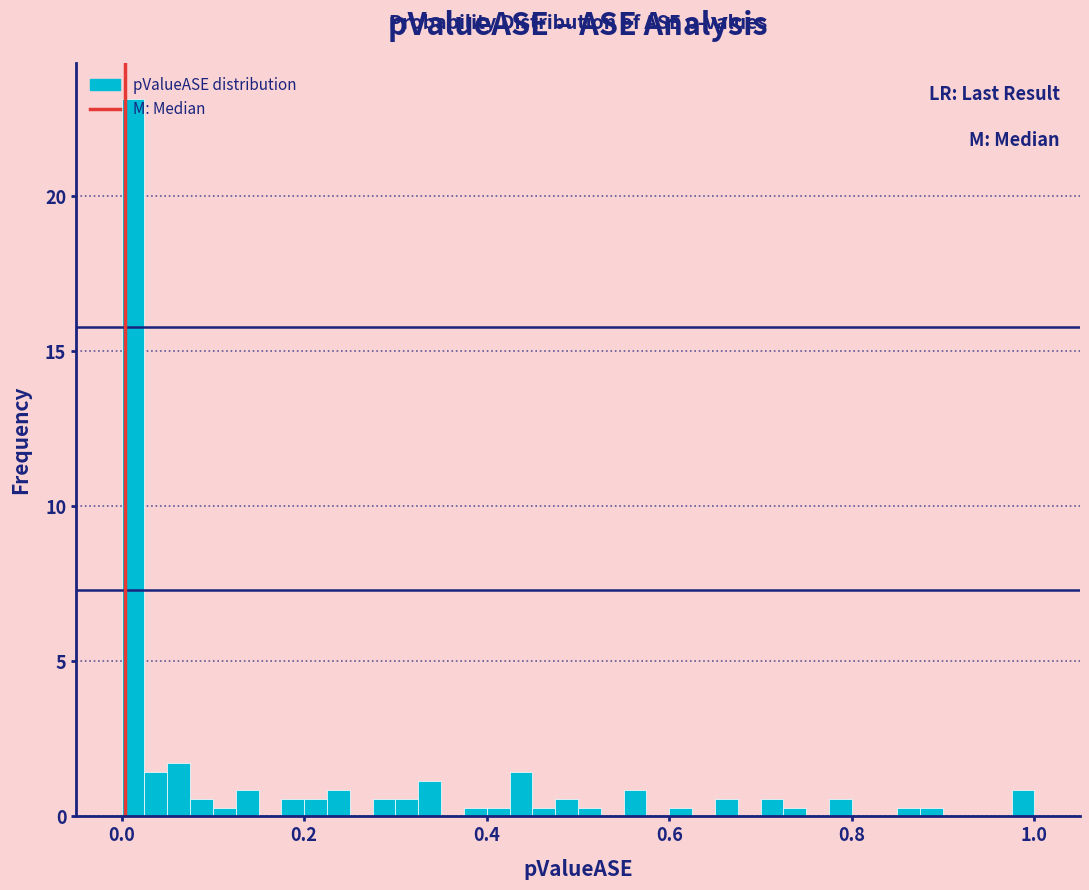

Around what value on the x-axis is the tallest bar? Give the approximate position of its centre, as read against the axis.

0.02